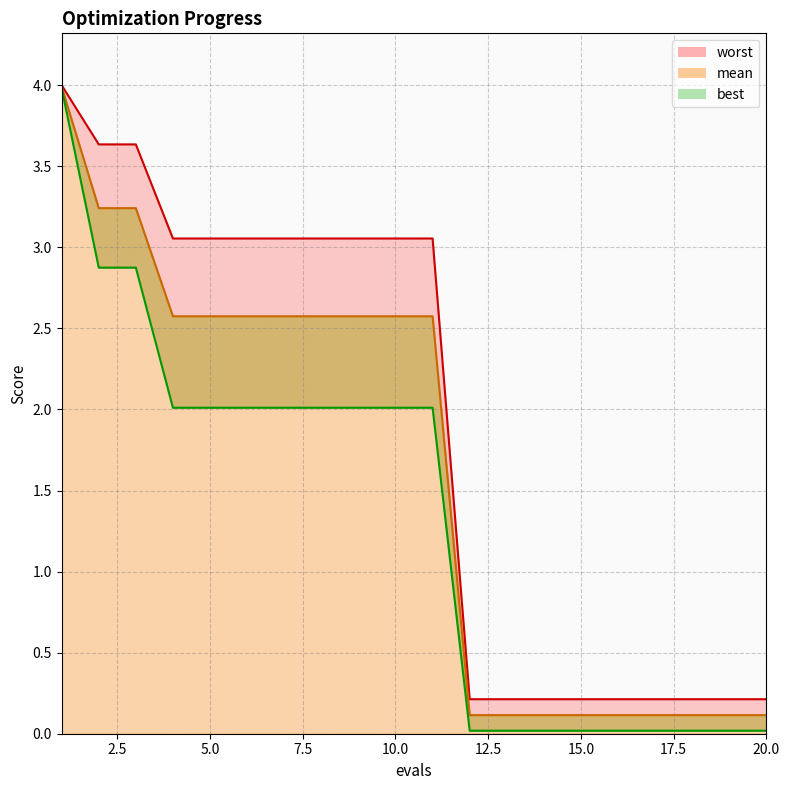

The mean series shows 4.0 at 4. True or false?

False